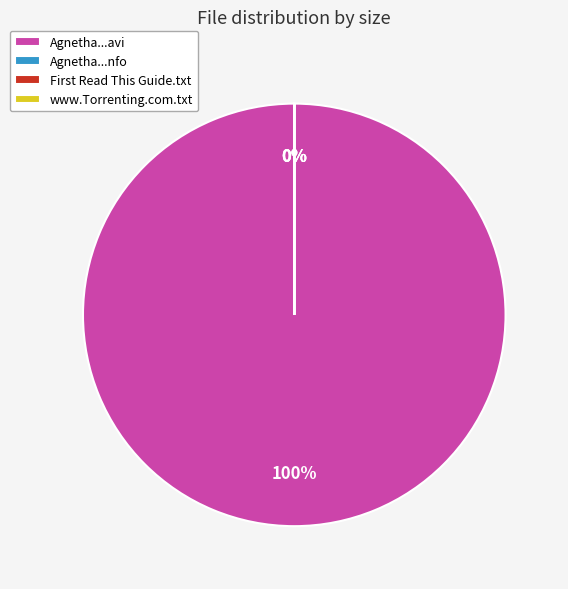

What percentage do www.Torrenting.com.txt and Agnetha.Abba.And.After.HDTV.XviD-AFG.avi together represent?

100.0%